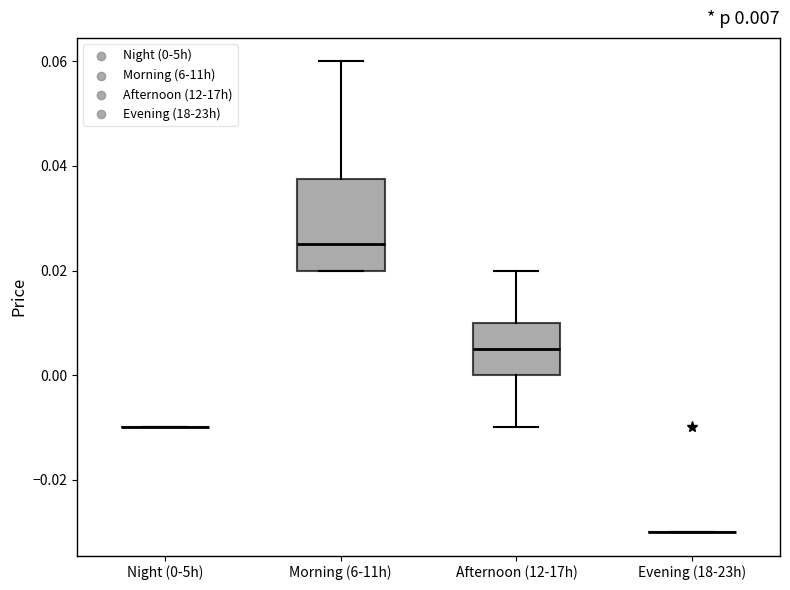

Which box is the tallest, from its lower edge to its upper edge?

Morning (6-11h)